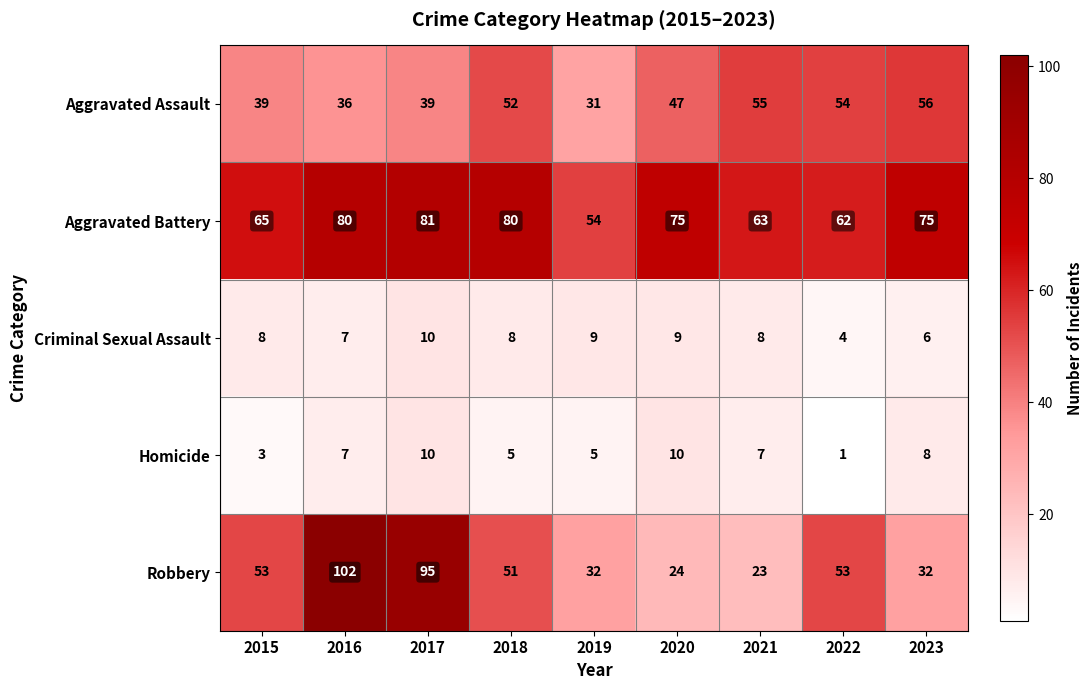

What is the average value of the Homicide series?

6